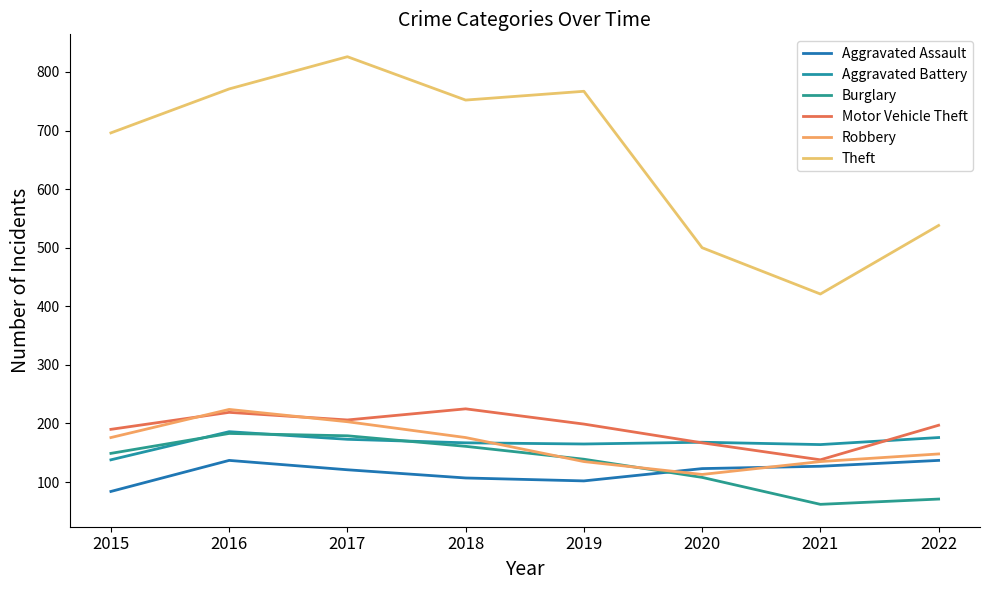

Reading left to right, list all the values displayed in this chart.

Aggravated Assault: 2015=84	2016=137	2017=121	2018=107	2019=102	2020=123	2021=127	2022=137
Aggravated Battery: 2015=138	2016=186	2017=173	2018=167	2019=165	2020=168	2021=164	2022=176
Burglary: 2015=149	2016=183	2017=179	2018=161	2019=139	2020=108	2021=62	2022=71
Motor Vehicle Theft: 2015=190	2016=219	2017=206	2018=225	2019=199	2020=167	2021=138	2022=197
Robbery: 2015=176	2016=224	2017=203	2018=176	2019=135	2020=113	2021=135	2022=148
Theft: 2015=696	2016=771	2017=826	2018=752	2019=767	2020=500	2021=421	2022=538